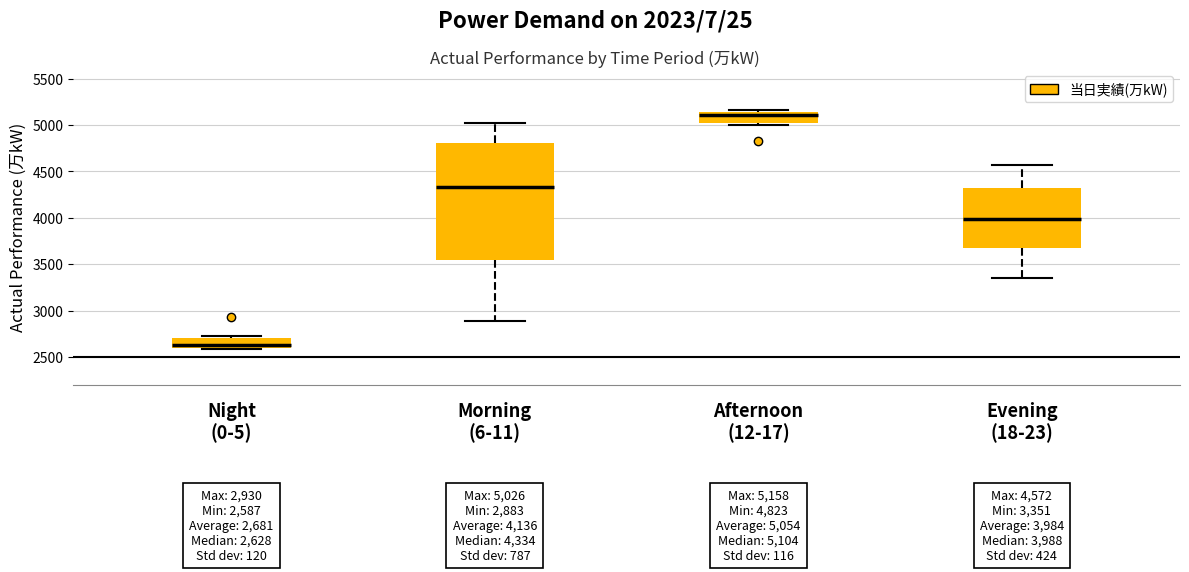

Which box has the lowest median line?

Night (0-5)